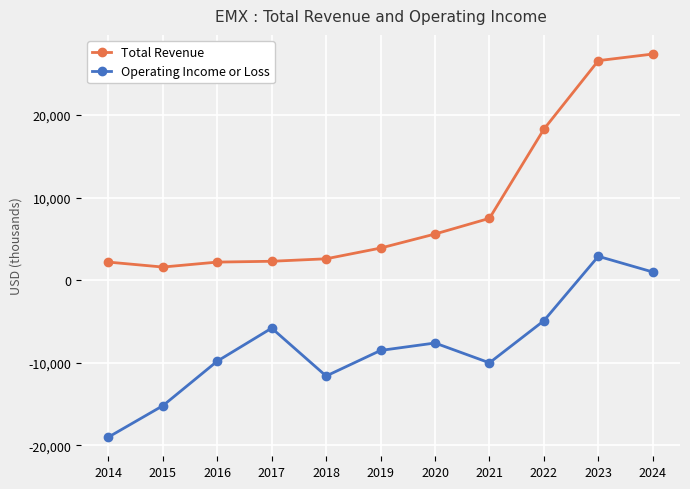

In Operating Income or Loss, how many points are lower than both neighbors (excluding endpoints)?

2